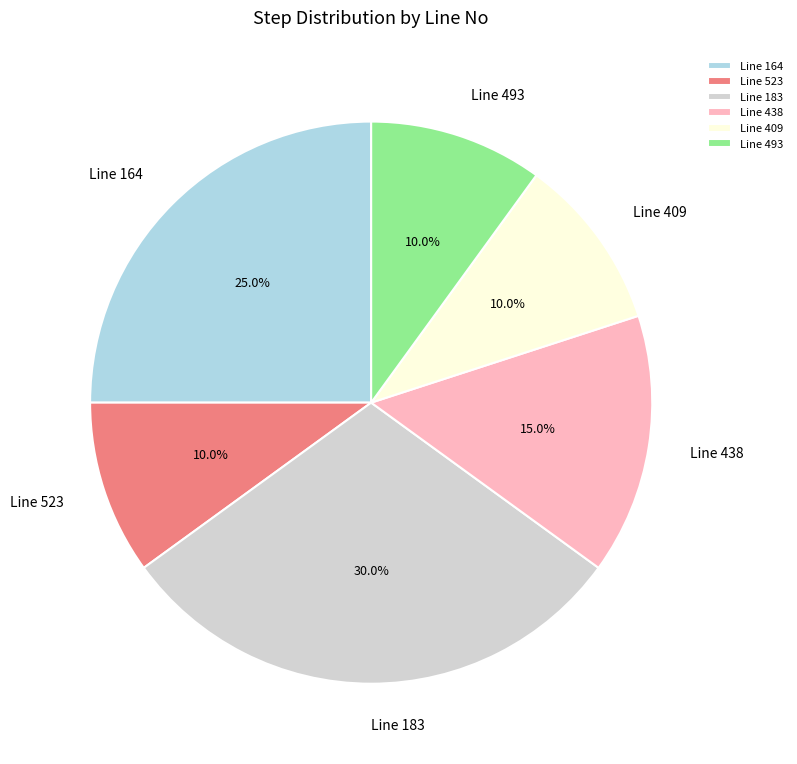

Does any single category account for the majority?

No